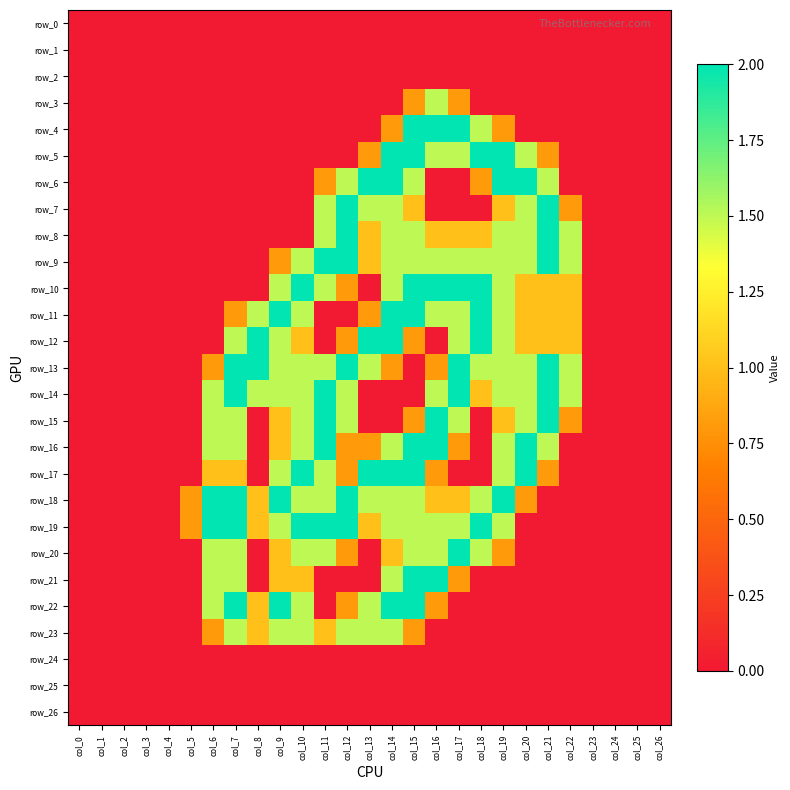

At col_16, list the series in order from smallest to largest.

row_0, row_1, row_2, row_6, row_7, row_12, row_23, row_24, row_25, row_26, row_13, row_17, row_22, row_8, row_18, row_3, row_5, row_9, row_11, row_14, row_19, row_20, row_4, row_10, row_15, row_16, row_21